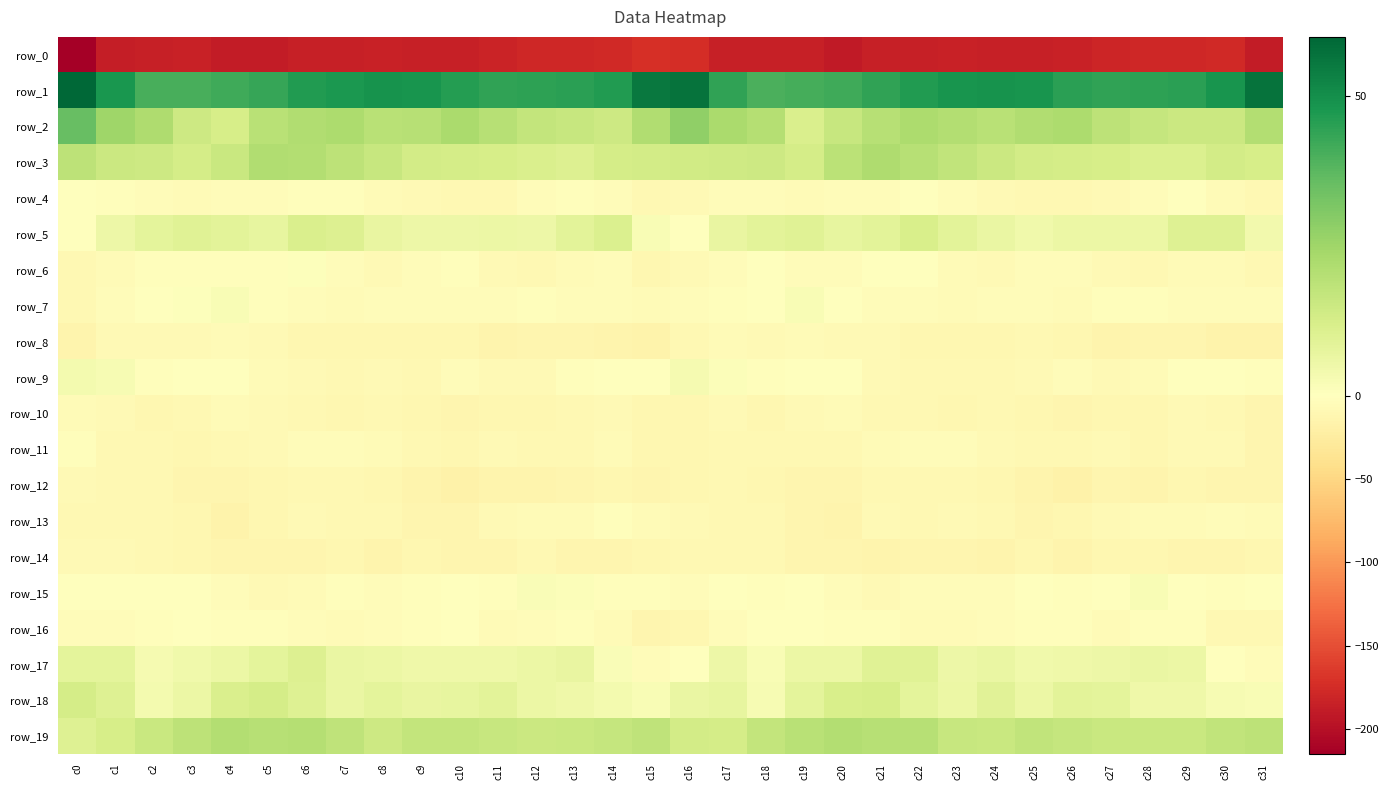

What is the sum of all row_16 values?

-138.9